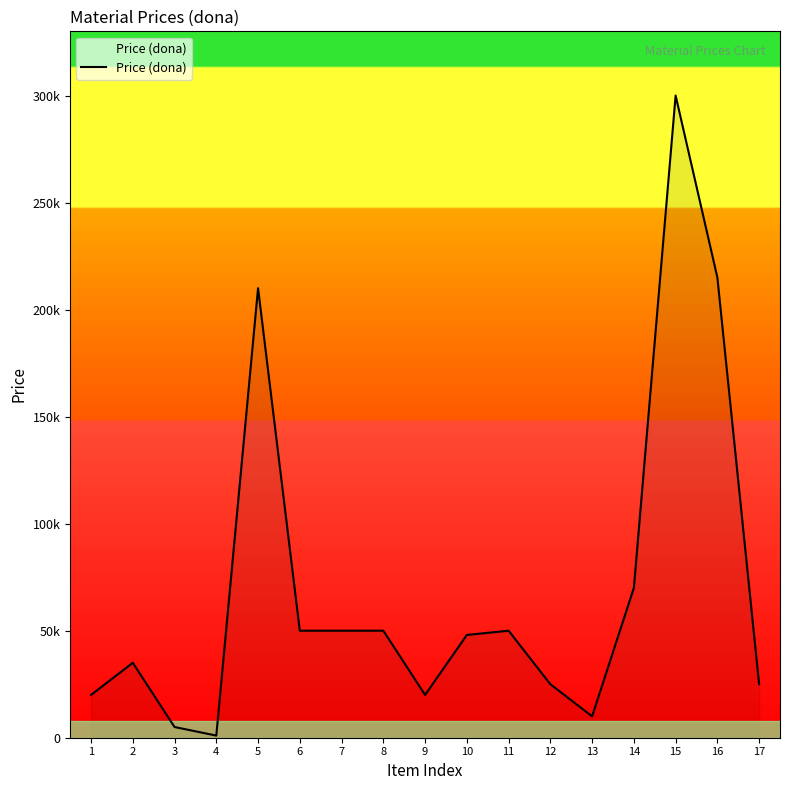

What is the ratio of the value at 12 to the value at 1?

1.2